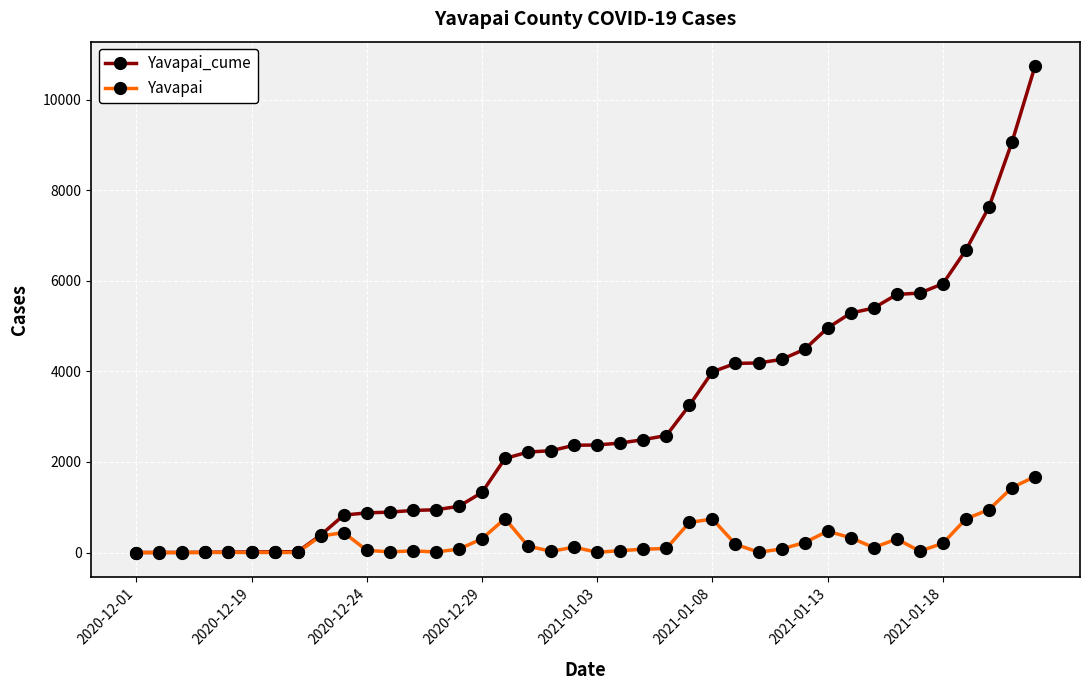

How many series are shown in this chart?

2